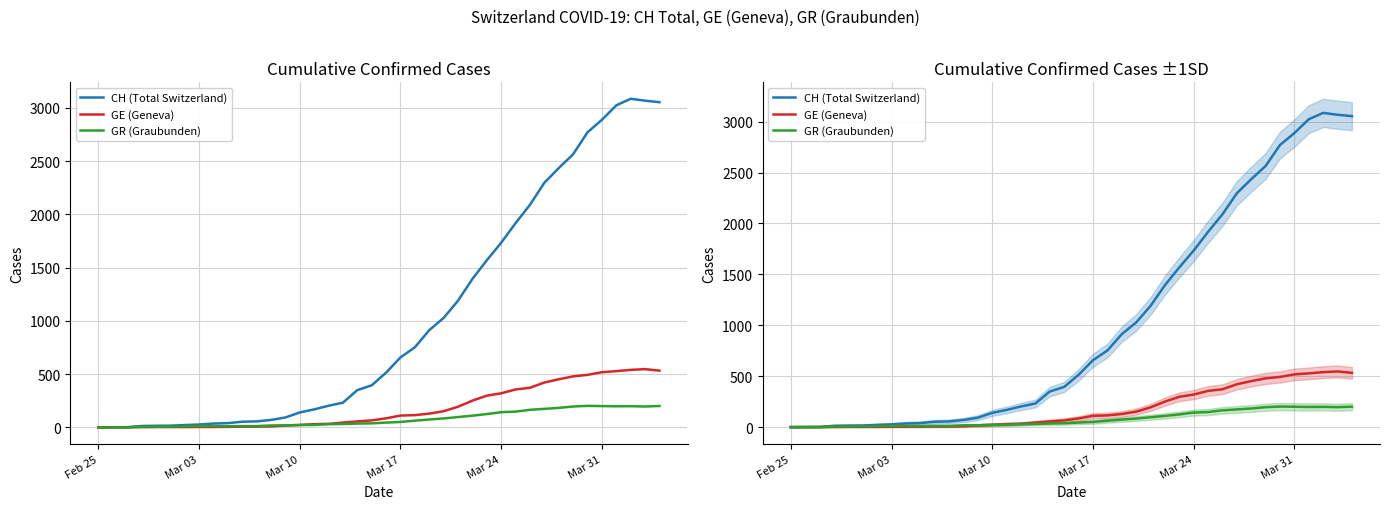

Which category has the lowest value in the GR (Graubunden) series?

Feb 25